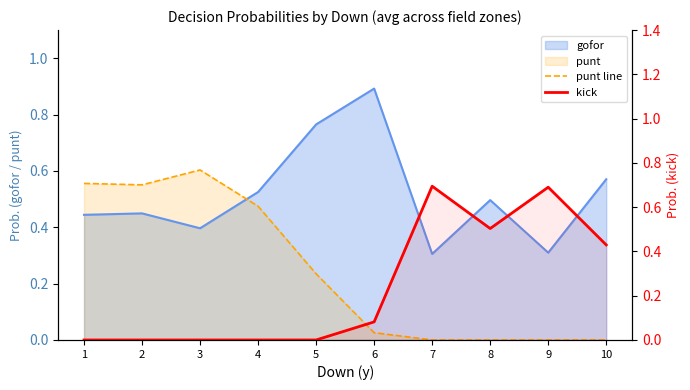

In punt line, how many points are lower than both neighbors (excluding endpoints)?

1